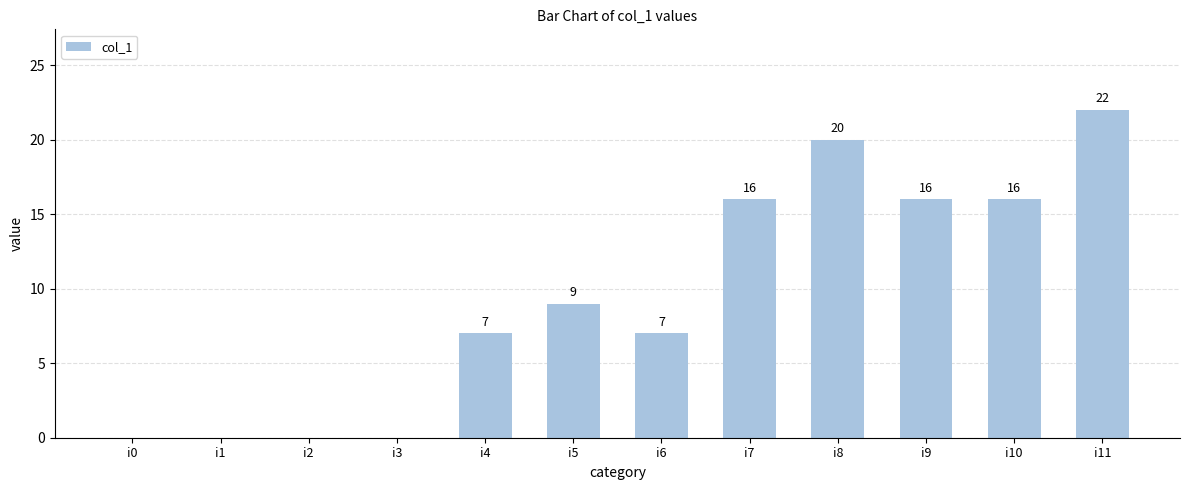

Which category has the highest value across all series?

i11